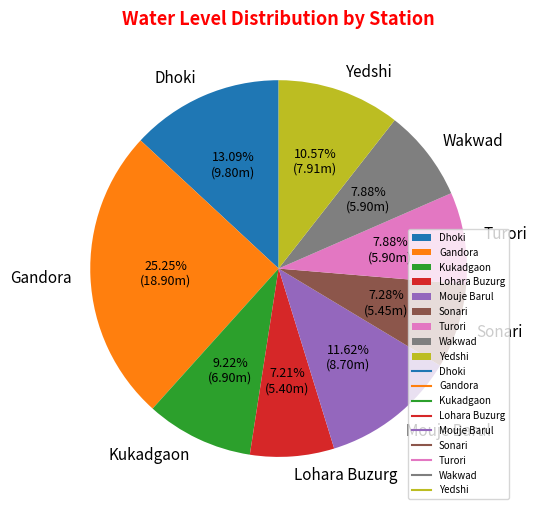

Is there a majority slice in this chart?

No